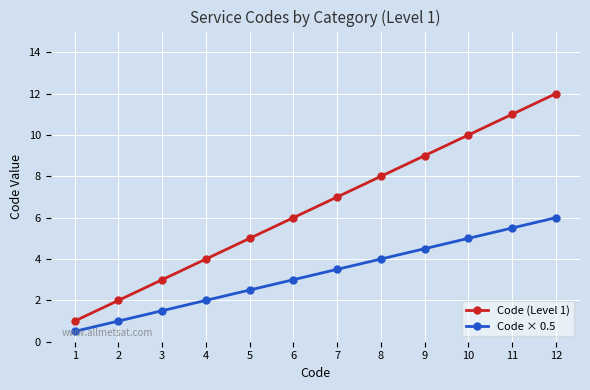

Is this an area chart (filled region under the line)?

No